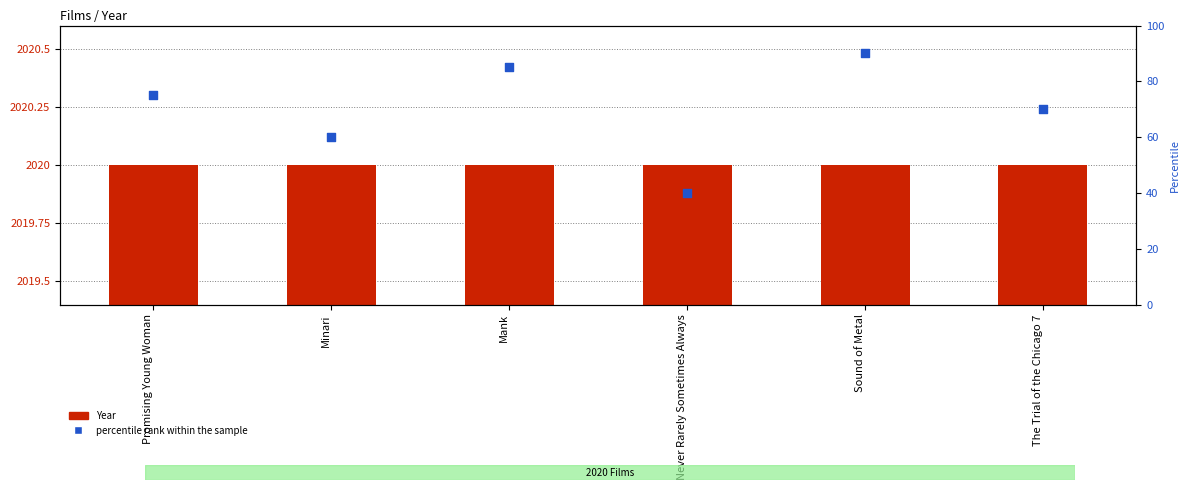

What is the total value across all series at The Trial of the Chicago 7?

2090